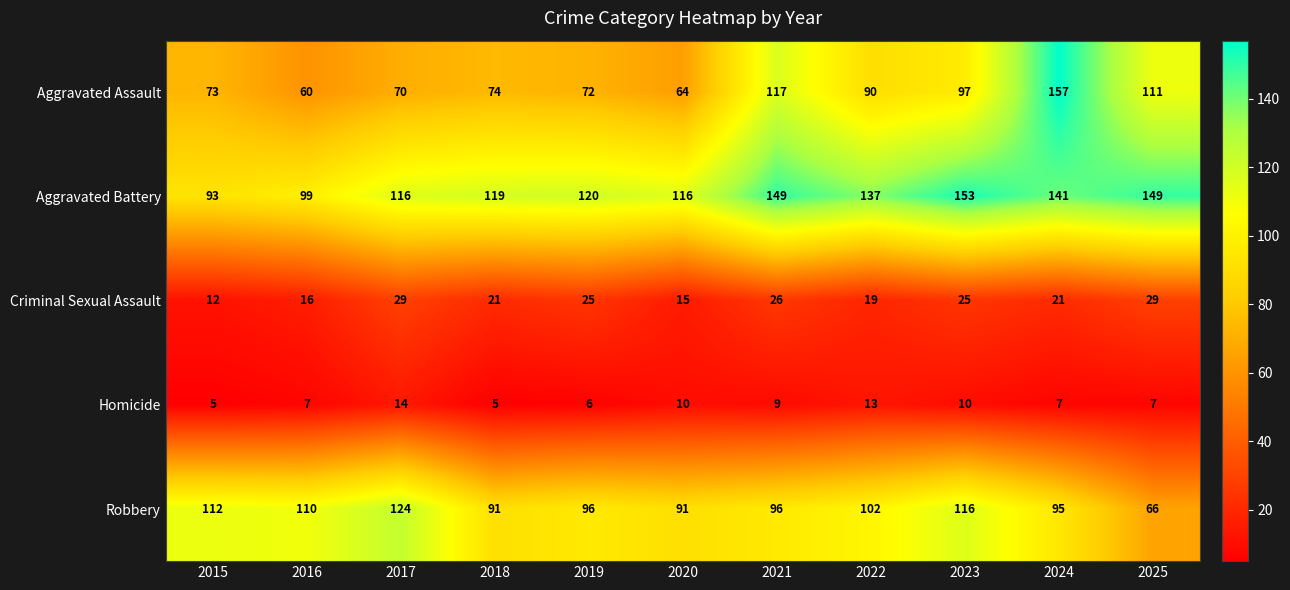

Read the Homicide value at 2018.

5